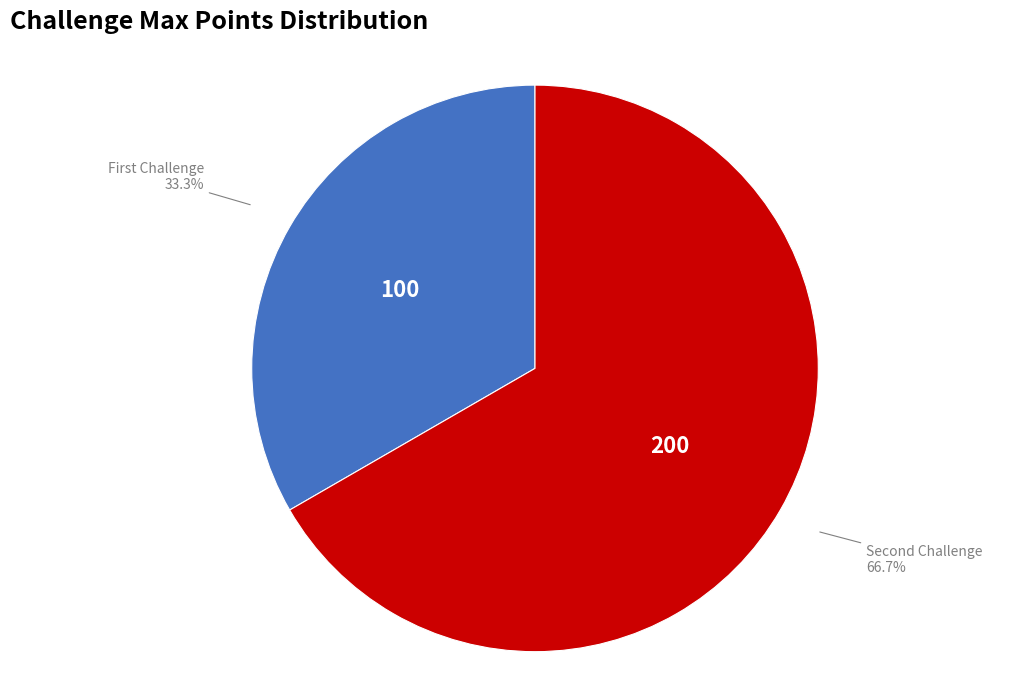

How many slices are in this pie chart?

2